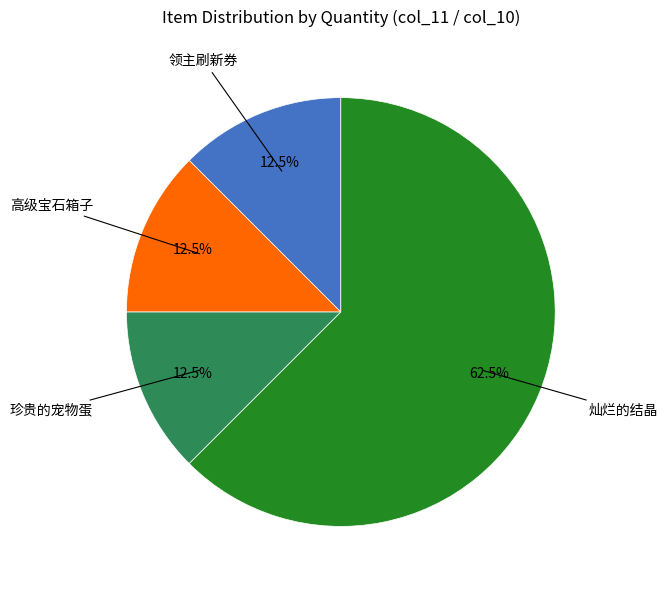

Does any single category account for the majority?

Yes